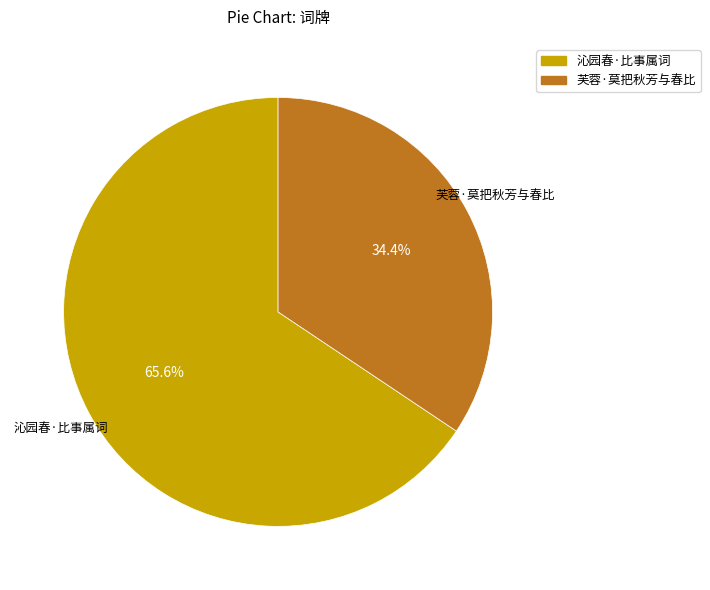

What is the total percentage of 沁园春·比事属词 and 芙蓉·莫把秋芳与春比?

100.0%